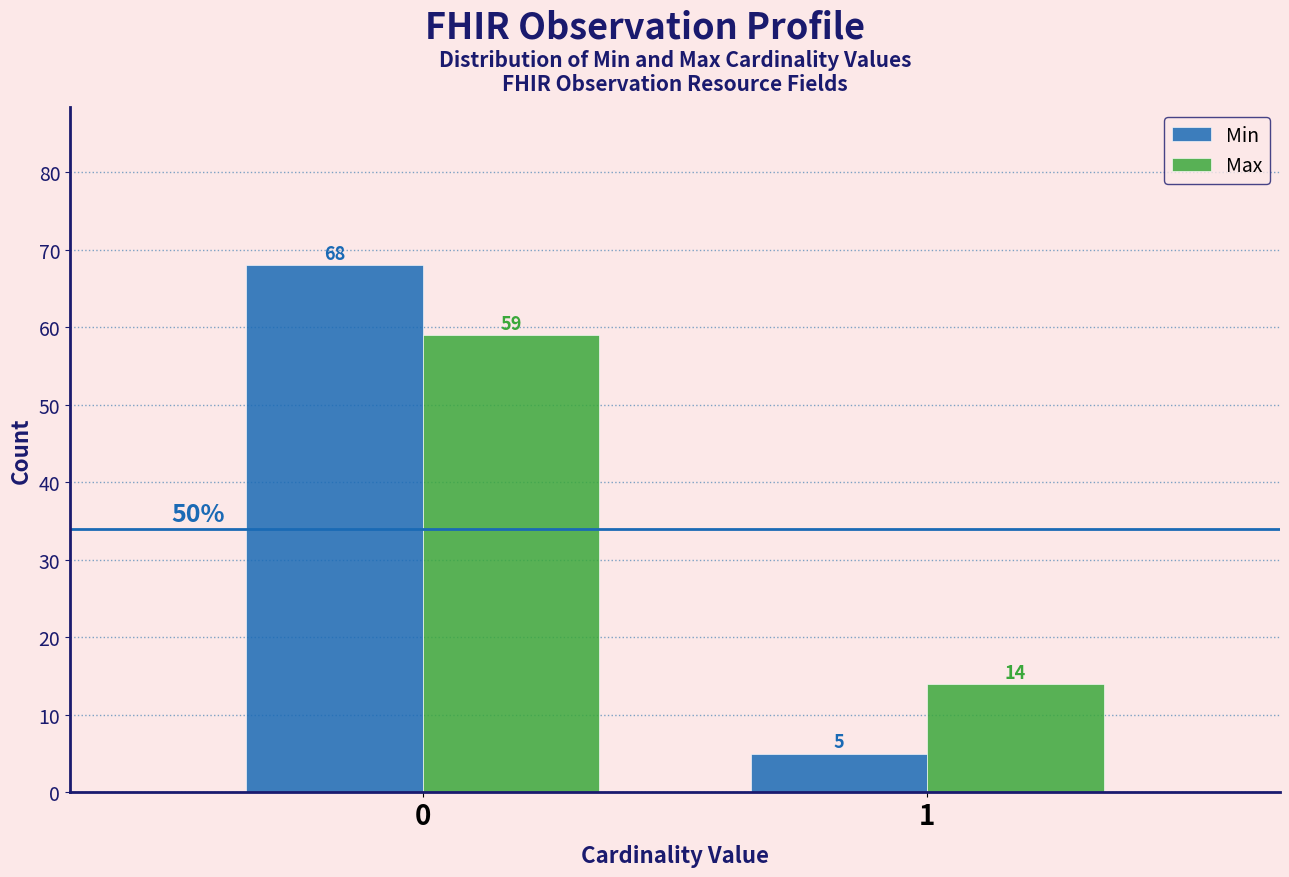

Reading right to left, extract all data points from this chart.

Min: 5	68
Max: 14	59